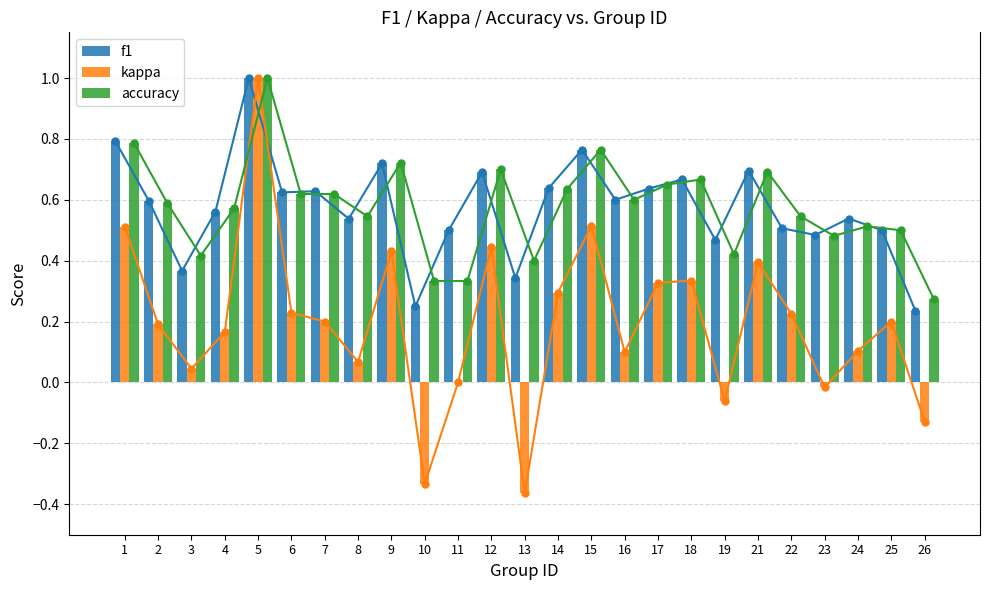

At which category is the sum across all series the highest?

5